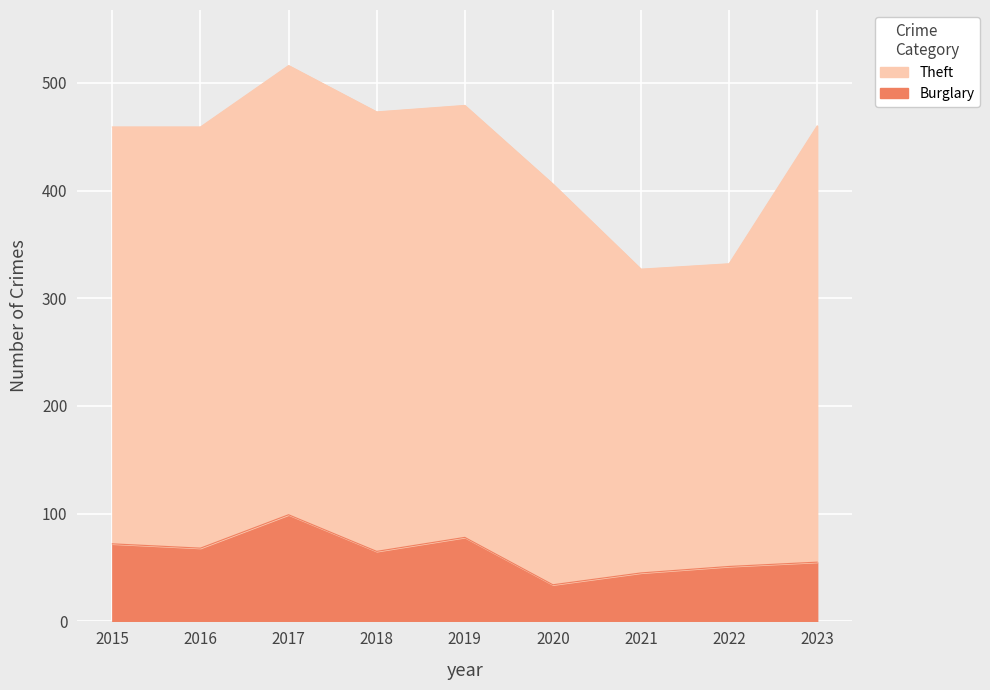

Reading left to right, extract all data points from this chart.

72	68	99	65	78	34	45	51	55